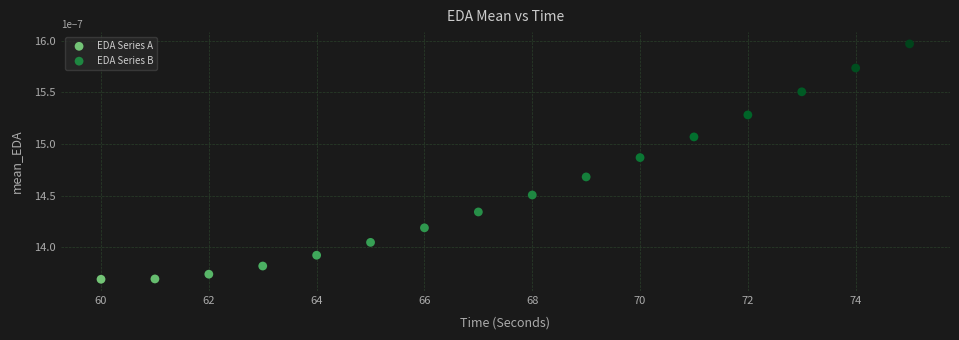

What are all the series names shown in the legend?

EDA Series A, EDA Series B